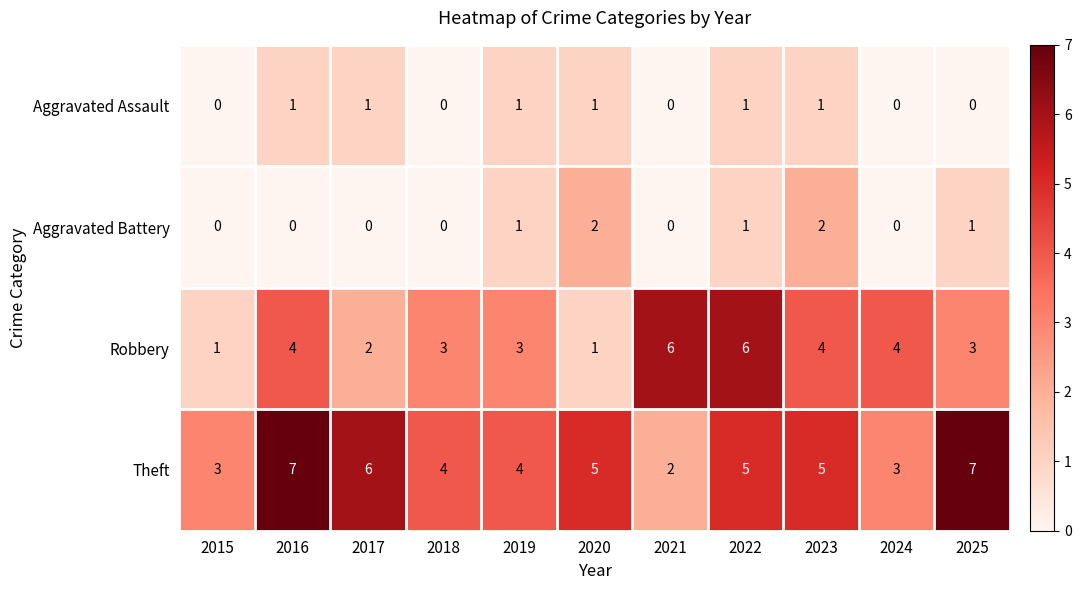

True or false: Aggravated Battery has a value of 1 at 2022.

True